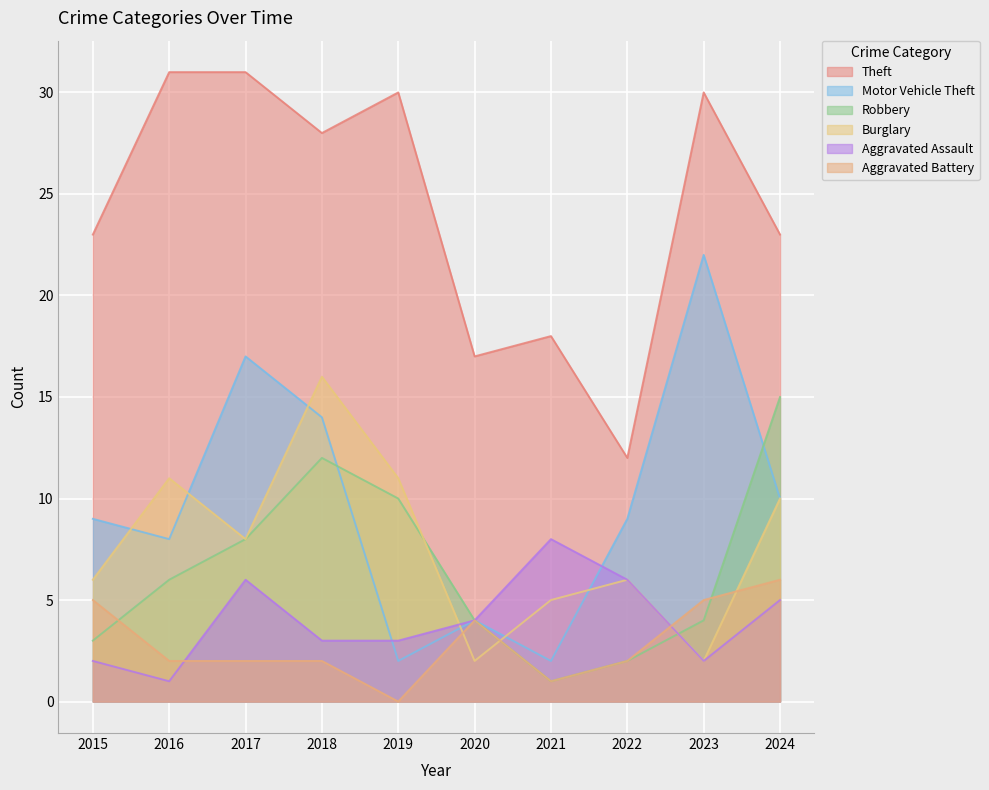

Which series has the largest total across all categories?

Theft